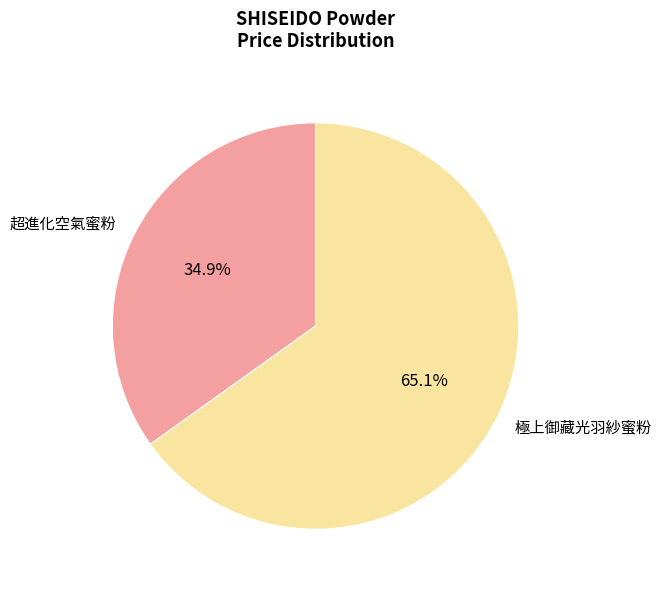

To the nearest percent, what is the combined percentage of 超進化空氣蜜粉 and 極上御藏光羽紗蜜粉?

100%